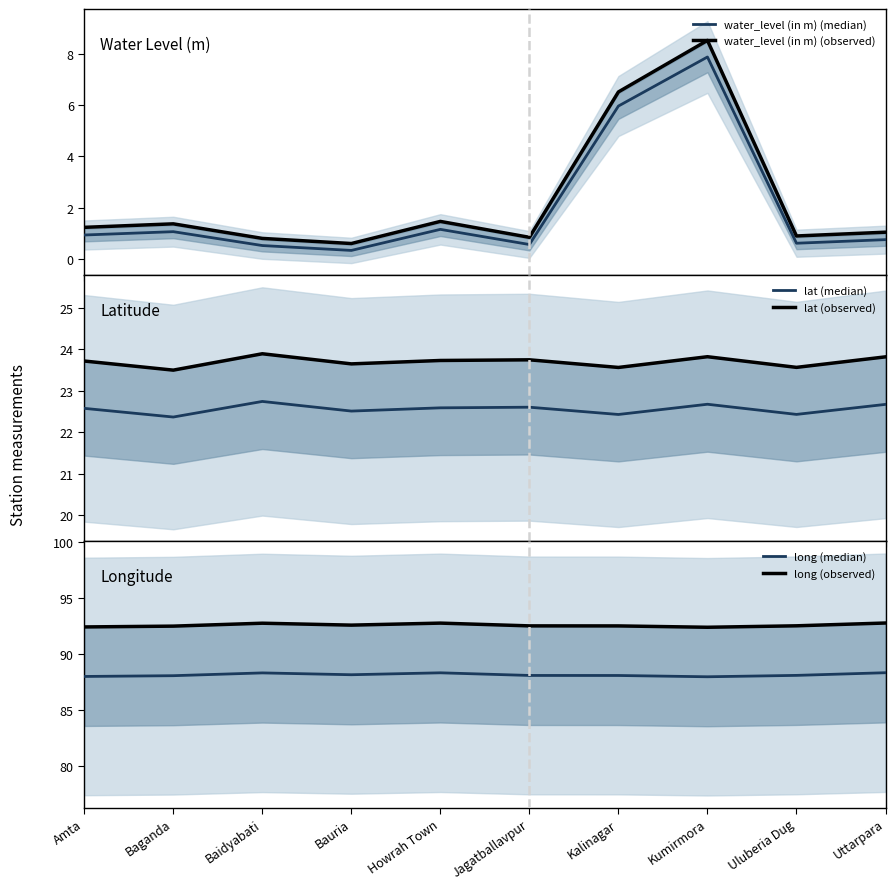

Count the long (observed) values in the range 92 to 93.

10